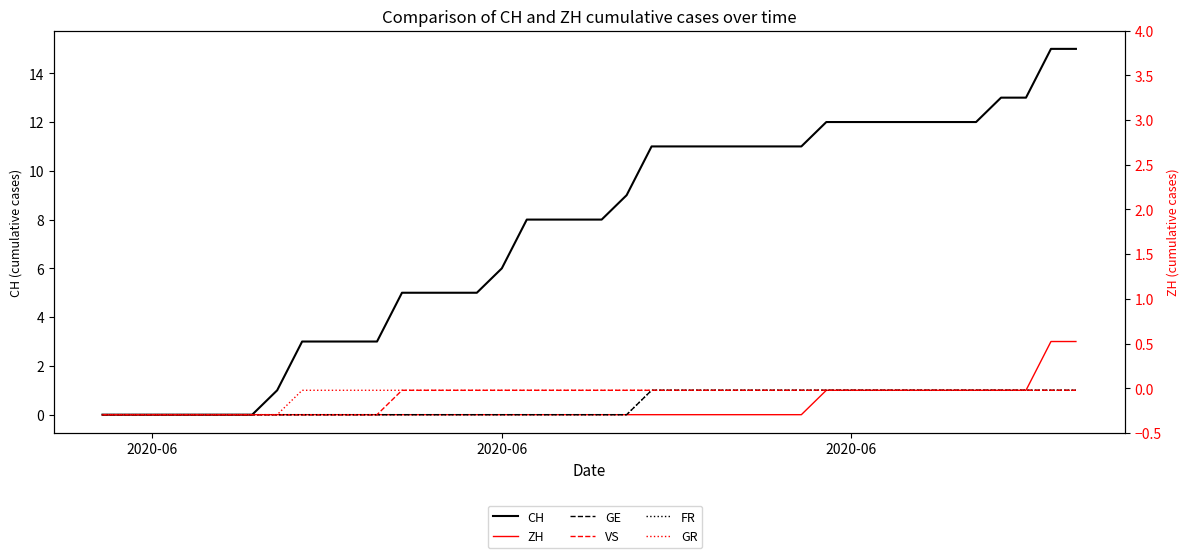

What is the difference between the maximum and minimum values in the FR series?

1